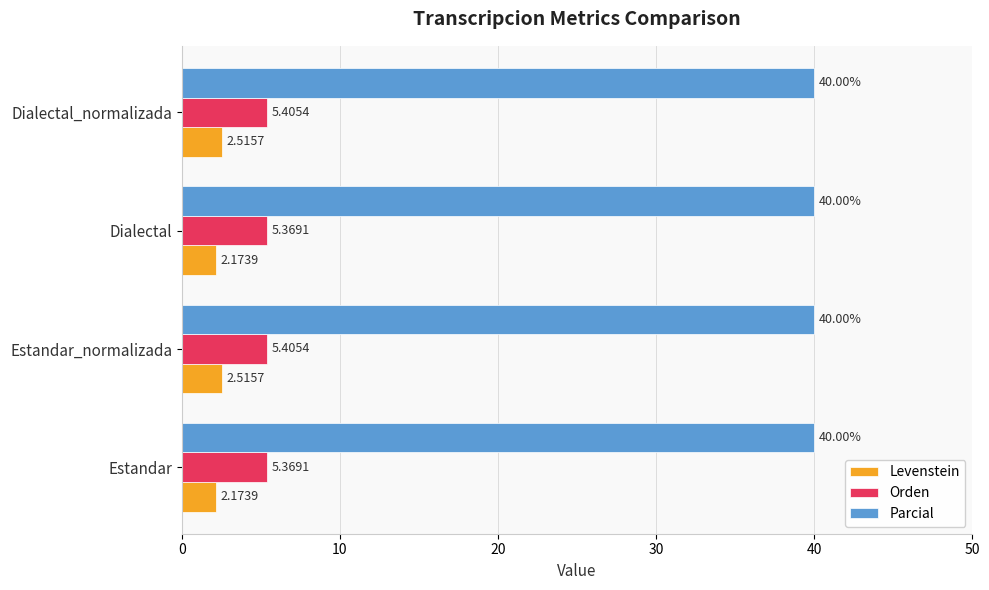

Is the value of Parcial at Estandar_normalizada greater than the value of Orden at Dialectal_normalizada?

Yes